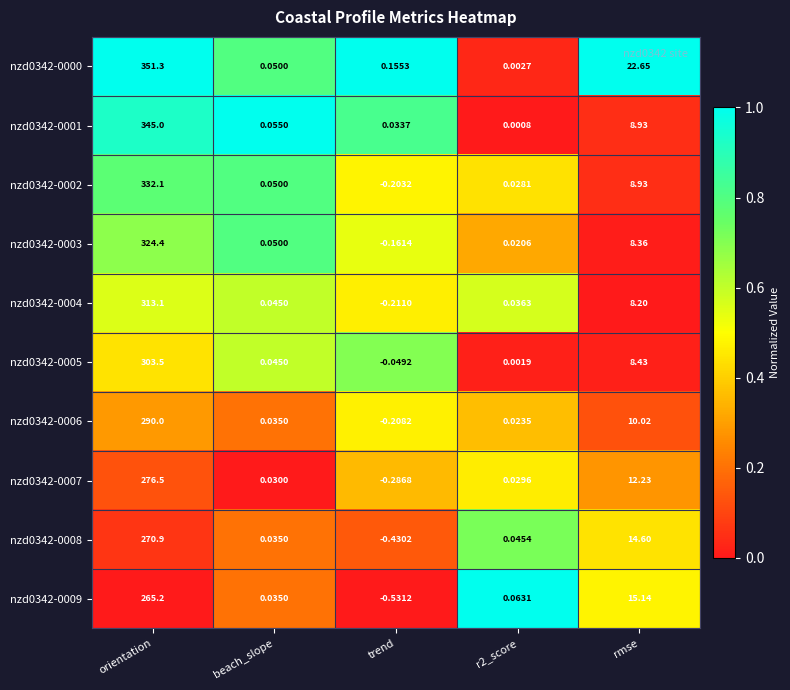

Is the value of nzd0342-0006 at beach_slope greater than the value of nzd0342-0007 at orientation?

No